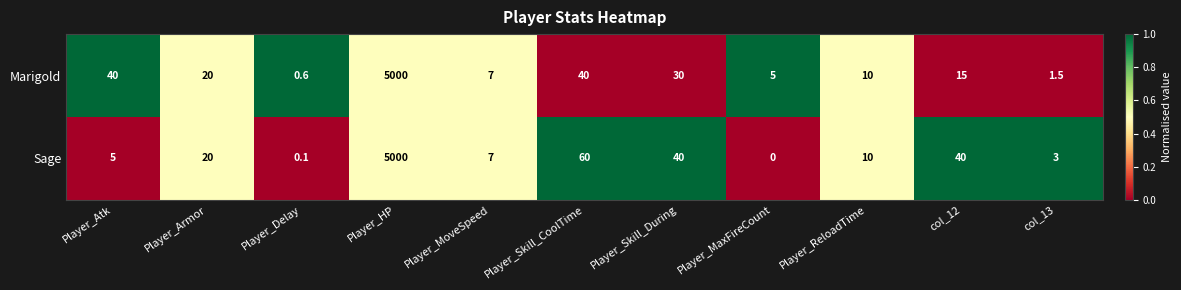

The Sage series shows 99.3 at Player_Skill_CoolTime. True or false?

False